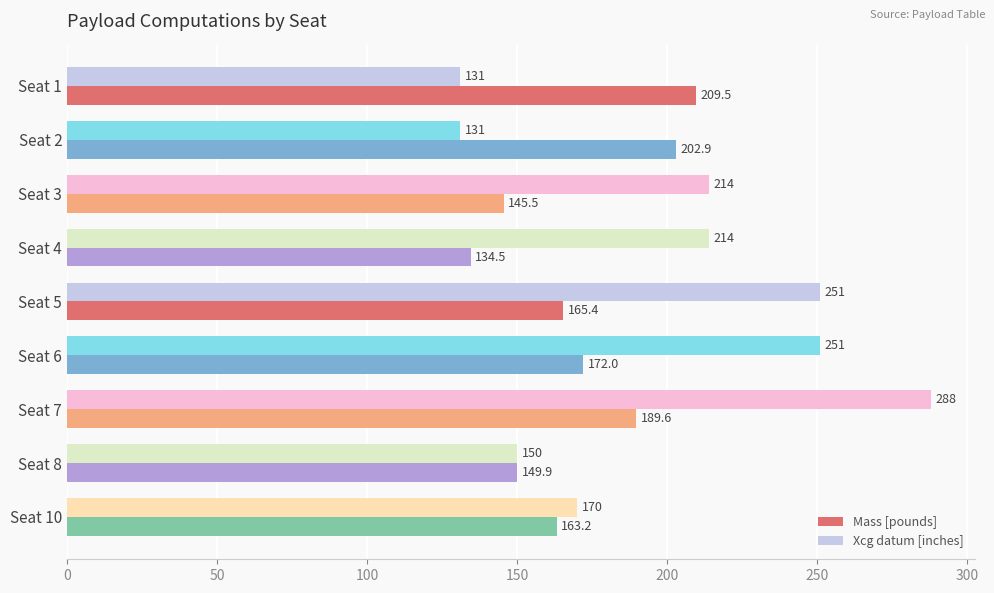

At which category is the sum across all series the highest?

Seat 7